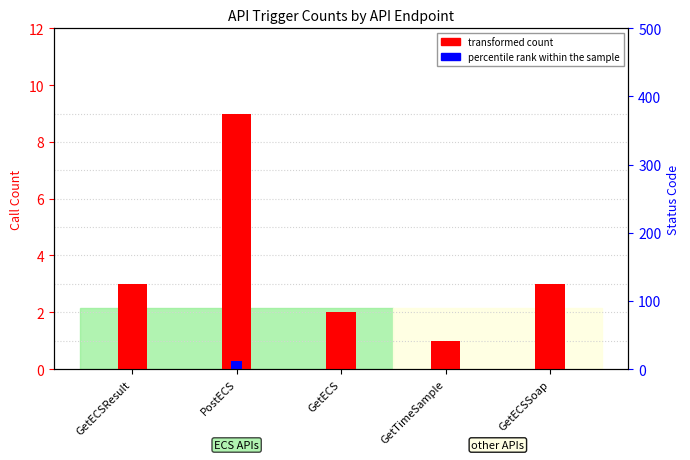

The transformed count series shows 3.0 at GetECSSoap. True or false?

True